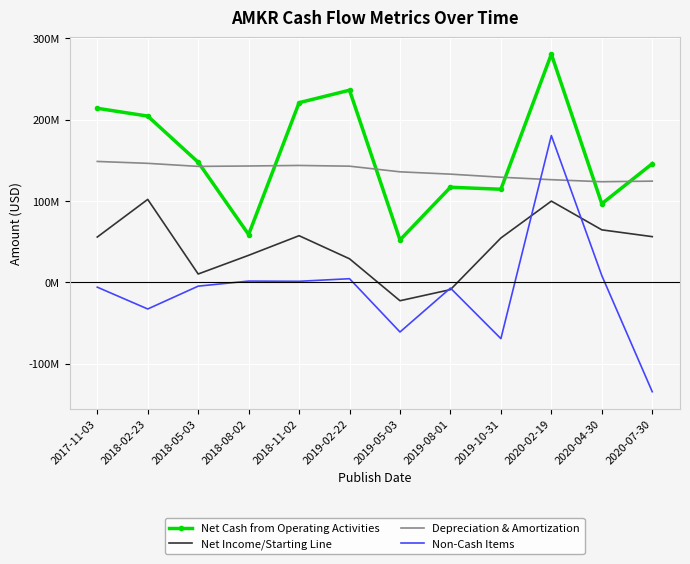

Reading left to right, extract all data points from this chart.

Net Cash from Operating Activities: 213952000	204356000	147631000	58748000	220839000	236192000	52057000	116871000	114404000	280518000	96589000	145813000
Net Income/Starting Line: 55630000	101943000	10195000	33184000	57292000	28894000	-22668000	-9006000	54486000	99816000	64497000	56140000
Depreciation & Amortization: 148599000	146273000	142509000	143006000	143666000	142780000	135835000	132984000	129194000	126164000	123657000	124379000
Non-Cash Items: -5976000	-32811000	-4734000	1495000	1233000	4414000	-61110000	-7107000	-69276000	180428000	8287000	-134558000